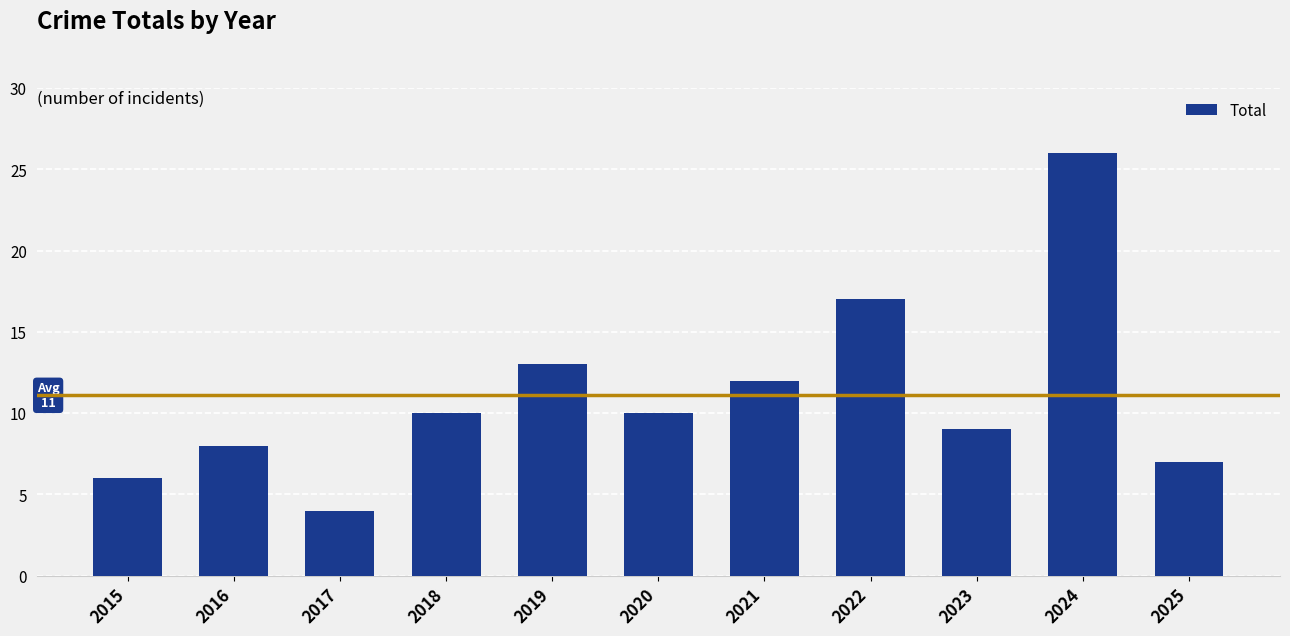

Count the number of data series in this chart.

1